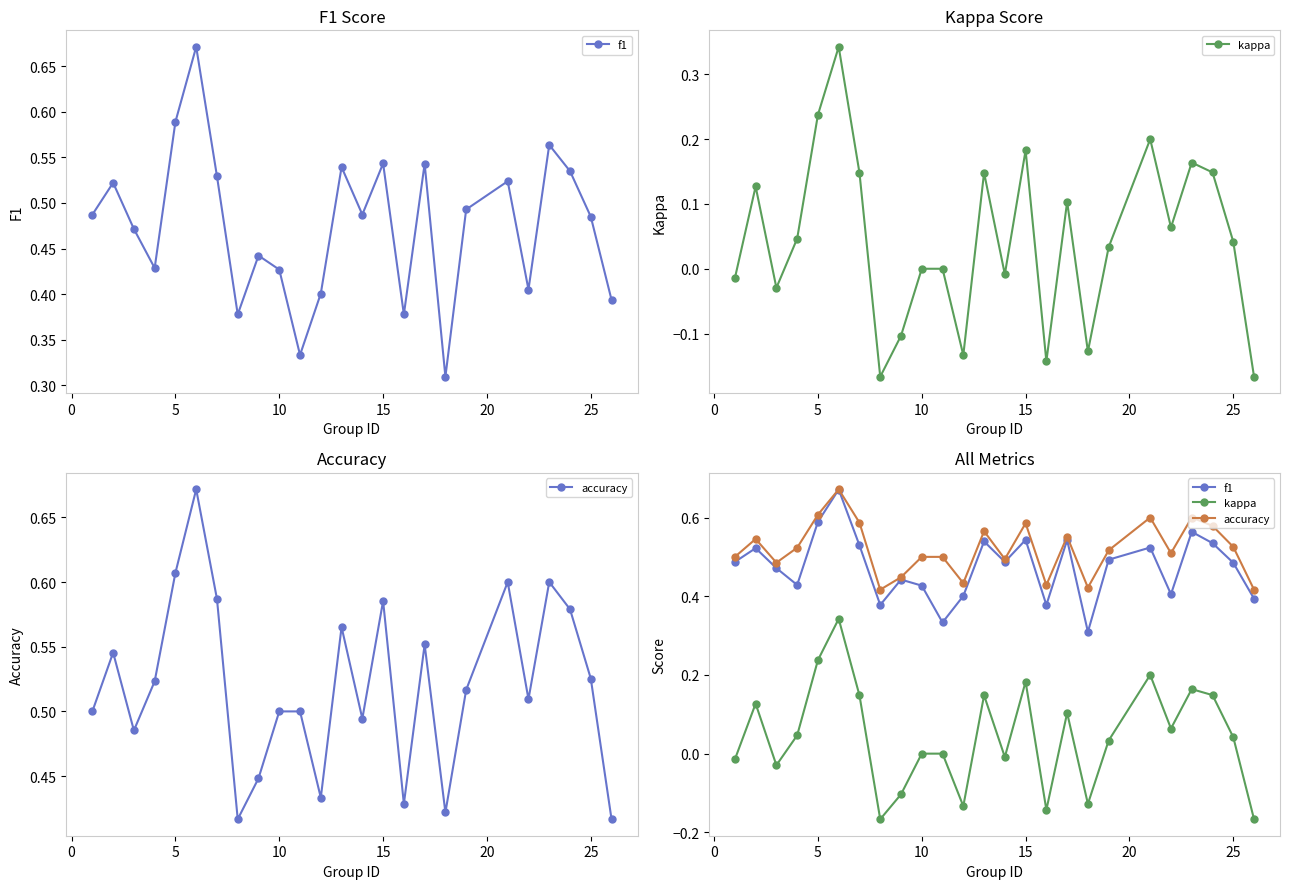

How many categories are shown in the chart?

25